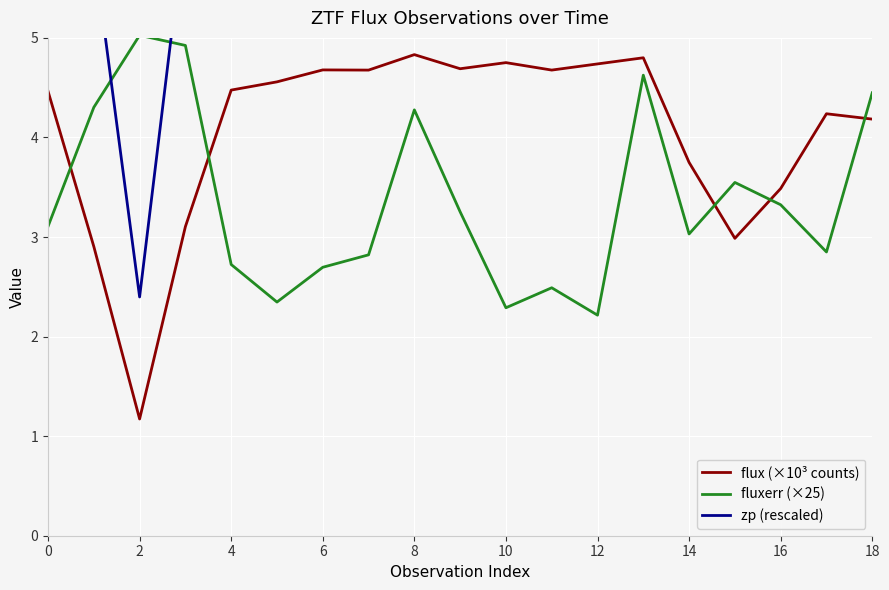

What is the minimum value for fluxerr (×25)?

2.2